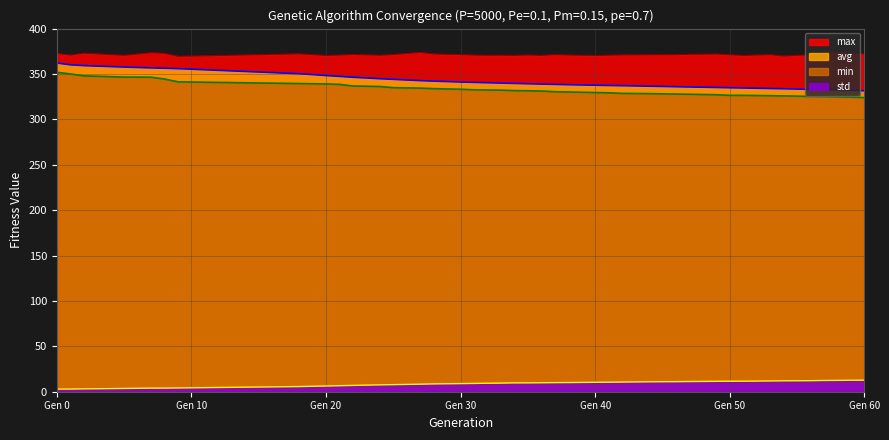

Is it true that max equals 604.3 at 49?

False